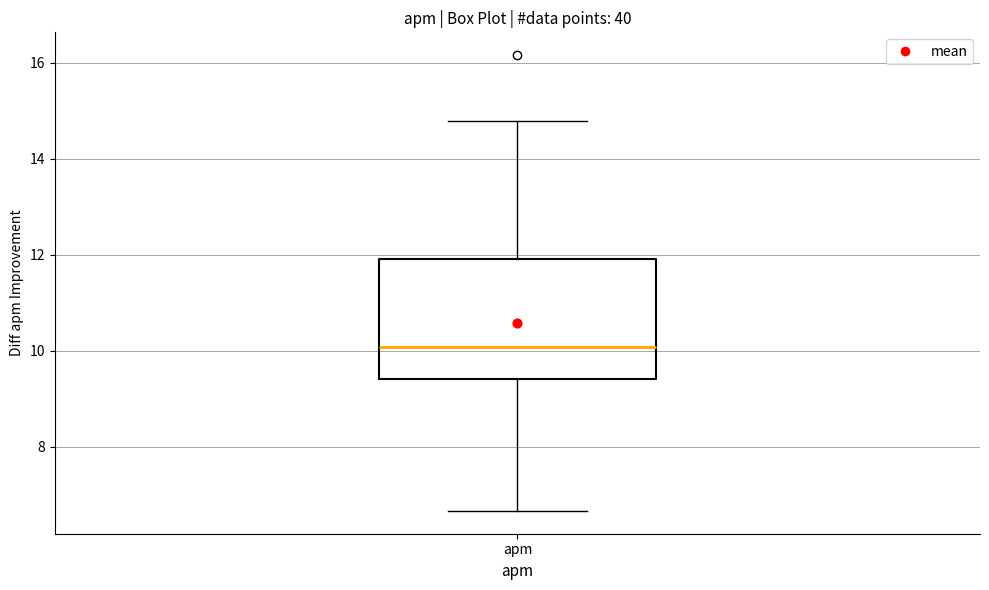

Transcribe this box plot: give where the median line is, the range the box spans, and where the two whiskers end, as read against the y-axis. The values are not printed on the chart, so give them approximately, as read against the axis.

median 10.0, box 9.4 to 12.0, whiskers 6.6 to 14.8